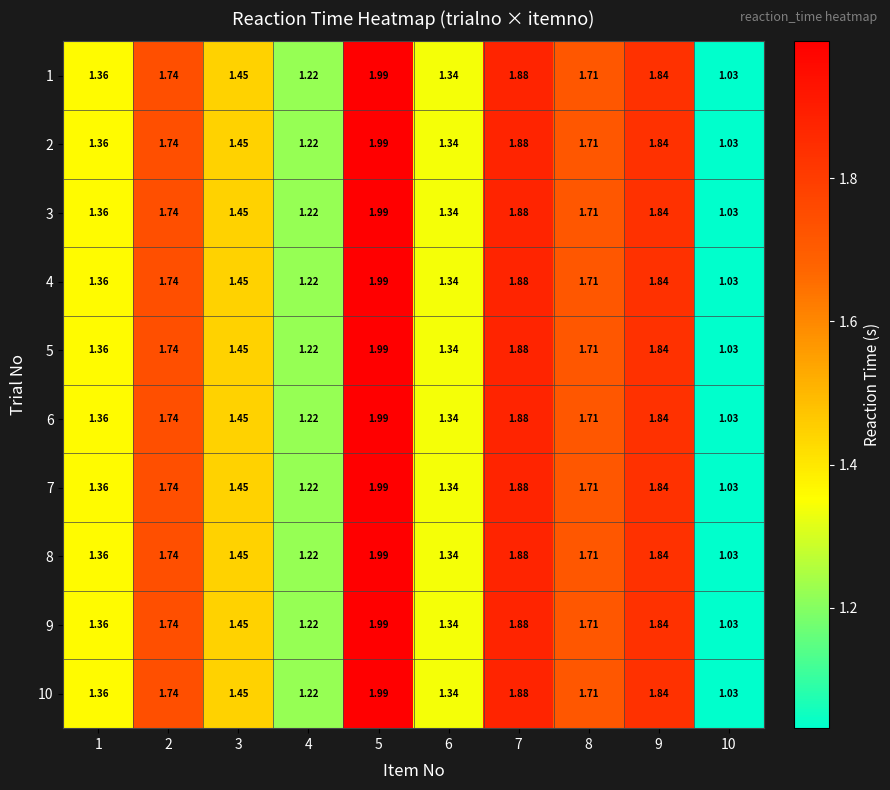

Count the number of categories in the chart.

10